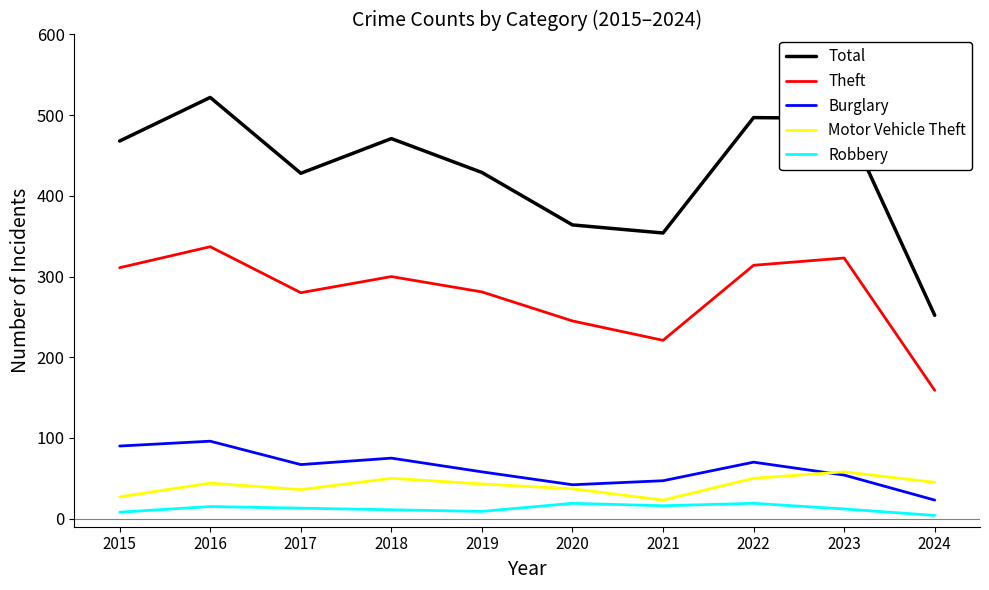

Which series changed the most between 2019 and 2024?

Total